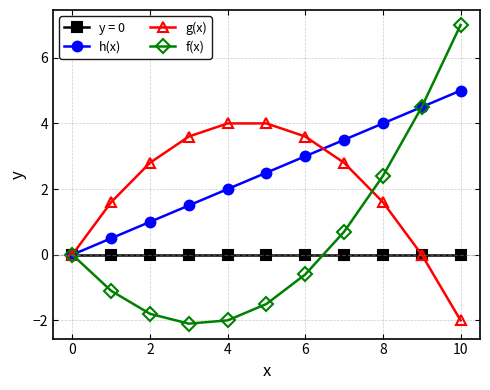

Which series has the largest total across all categories?

h(x)